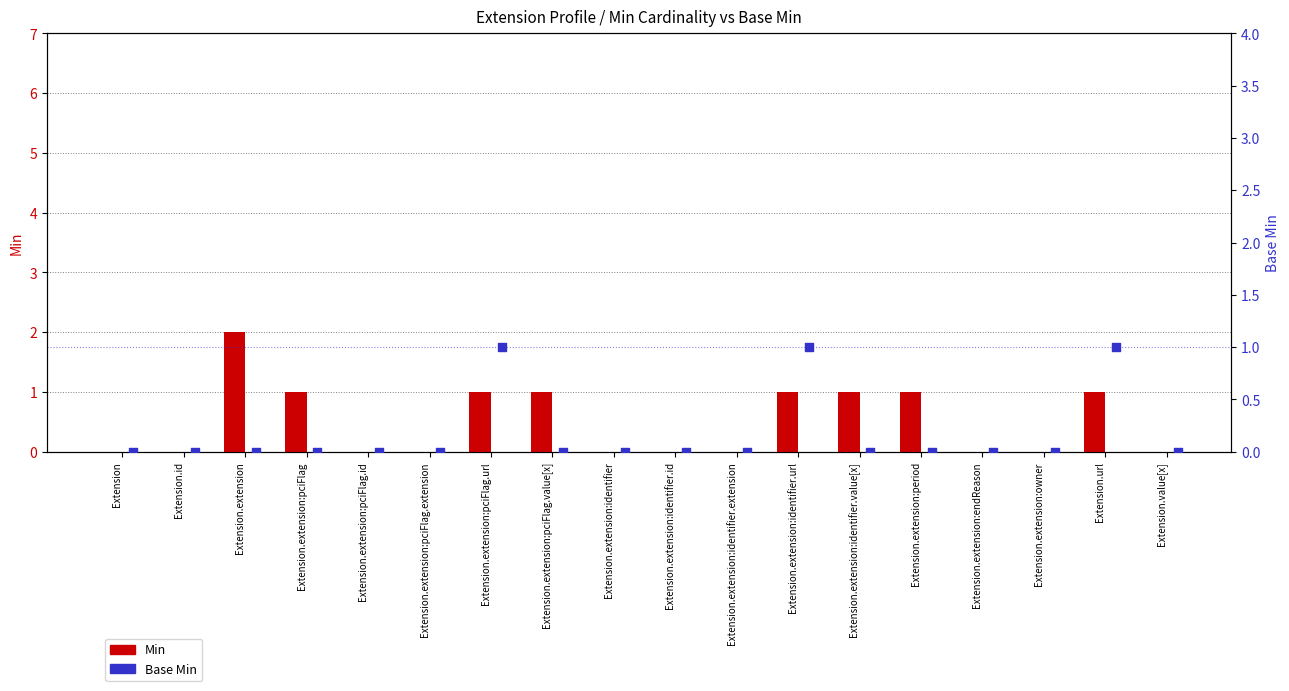

What is the total value across all series at Extension.extension:period?

1